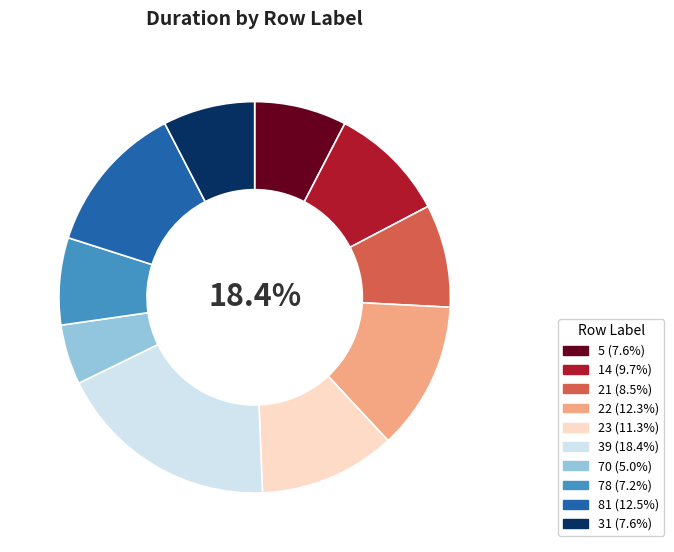

To the nearest percent, what portion does 14 represent?

10%